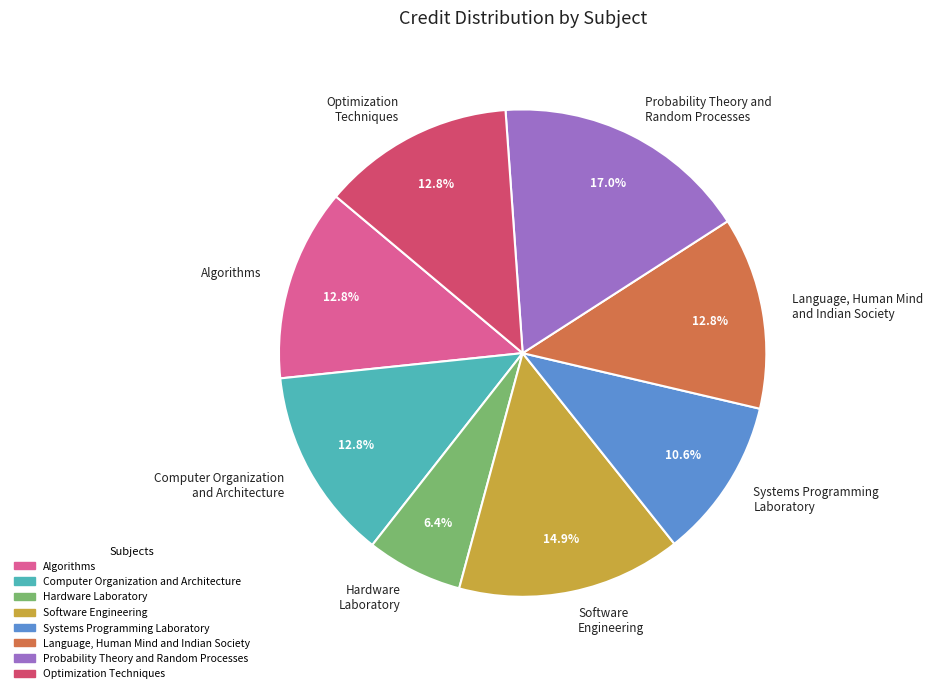

Which has a higher value, Systems Programming Laboratory or Probability Theory and Random Processes?

Probability Theory and Random Processes